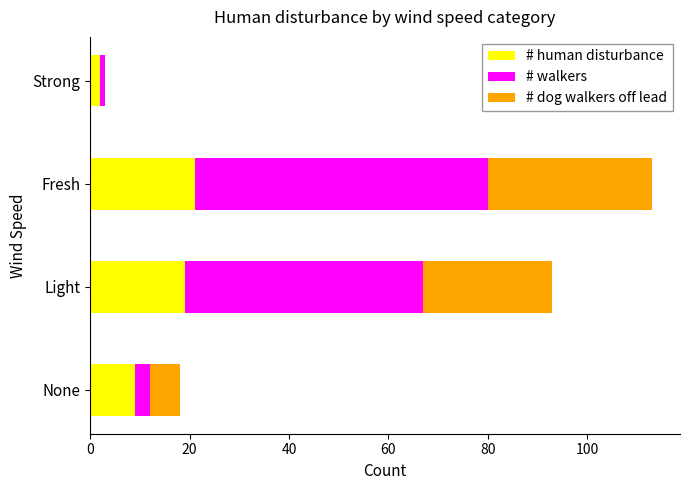

At which category is the sum across all series the highest?

Fresh